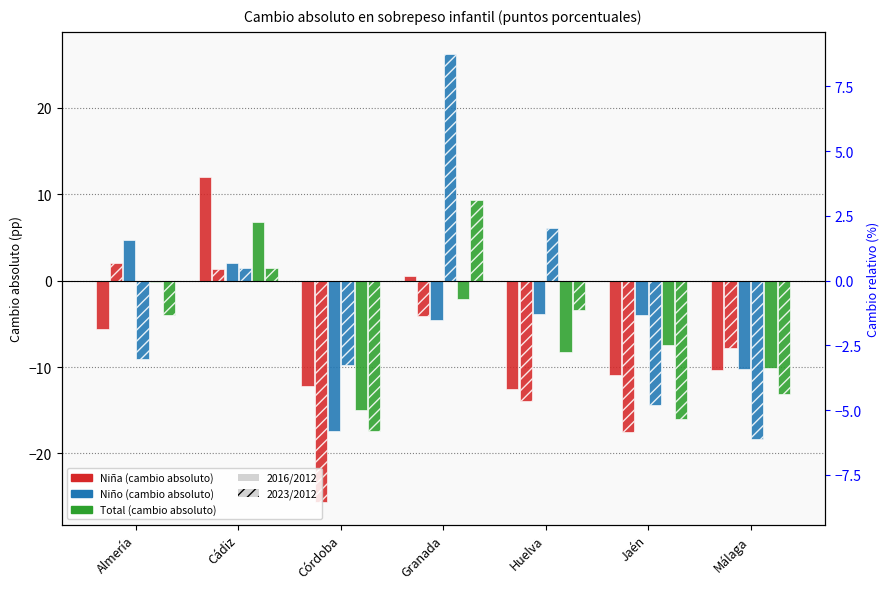

What value does the Niña 2016/2012 series have at Almería?

-5.6